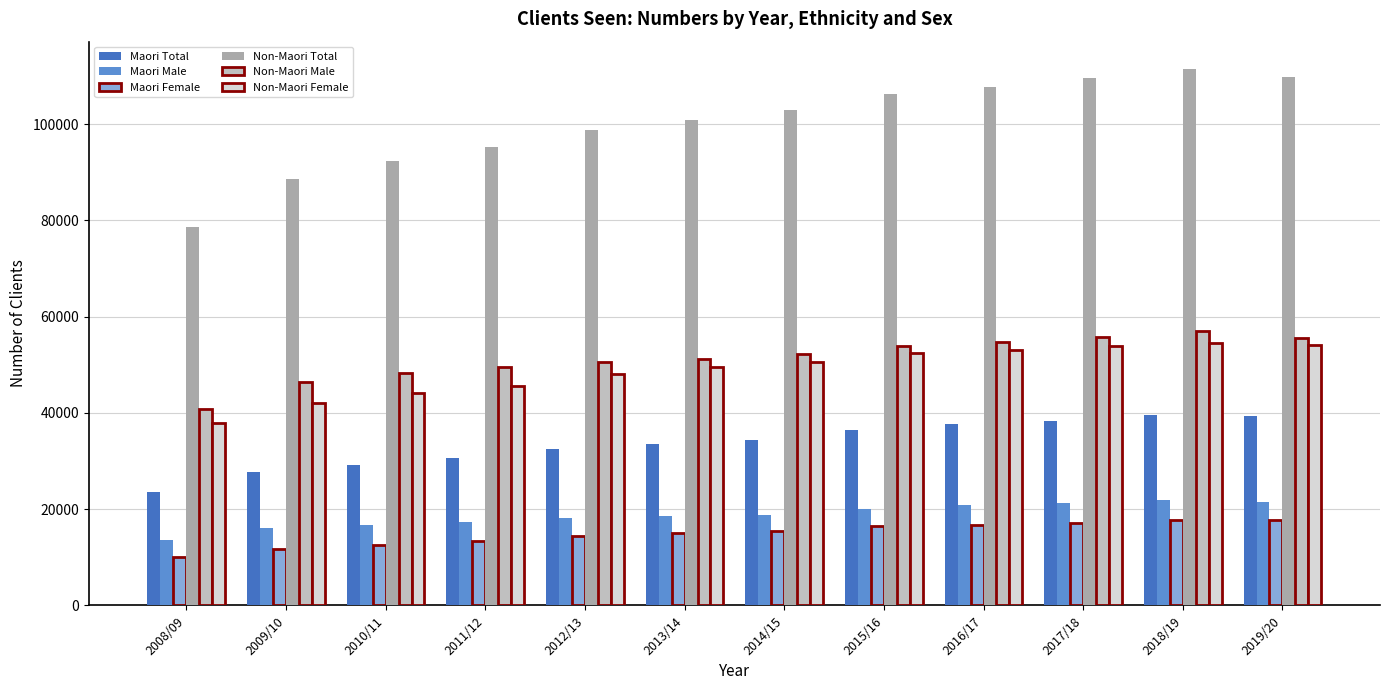

What is the approximate value of Maori Male at 2012/13, to the nearest 10?

18060